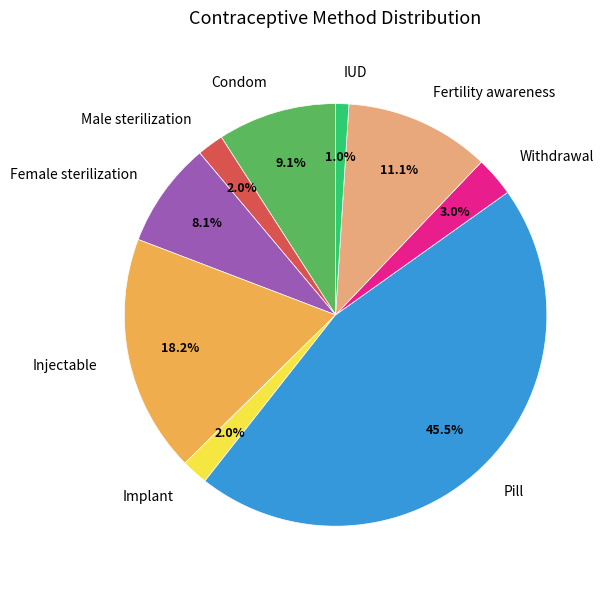

To the nearest percent, what is the difference between the Female sterilization and Pill slice percentages?

37%